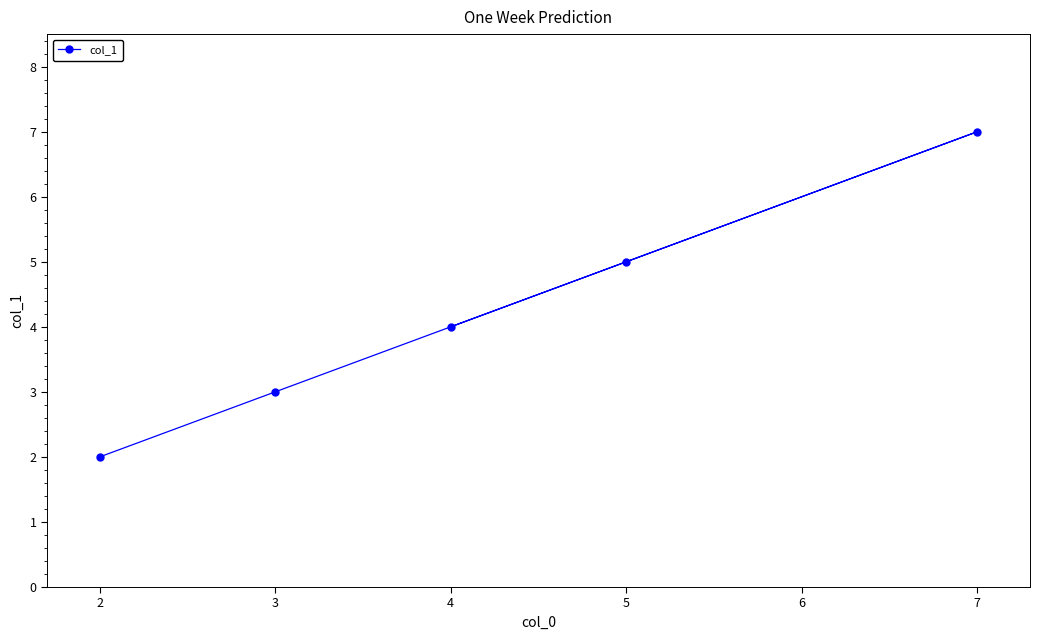

List the labels in order of value, smallest first.

2, 3, 4, 5, 7